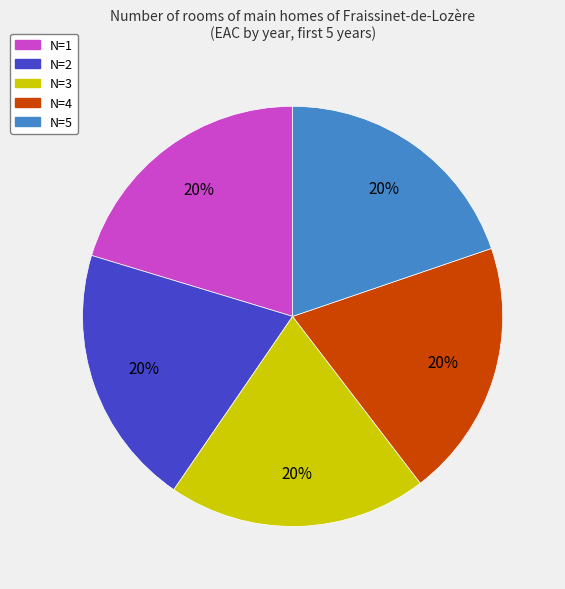

What percentage is the N=1 slice, to the nearest percent?

20%